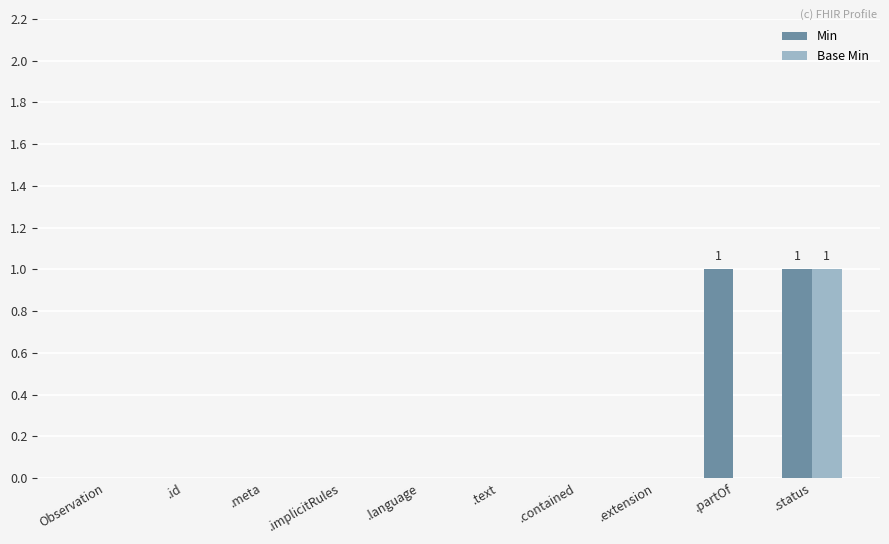

Count the Min values in the range 0 to 1.

10